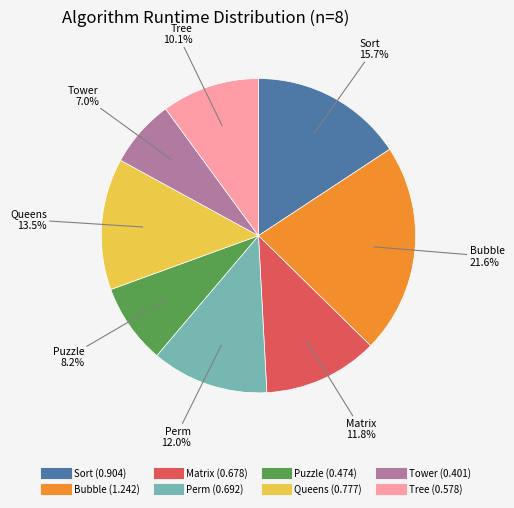

How many segments does this pie chart have?

8